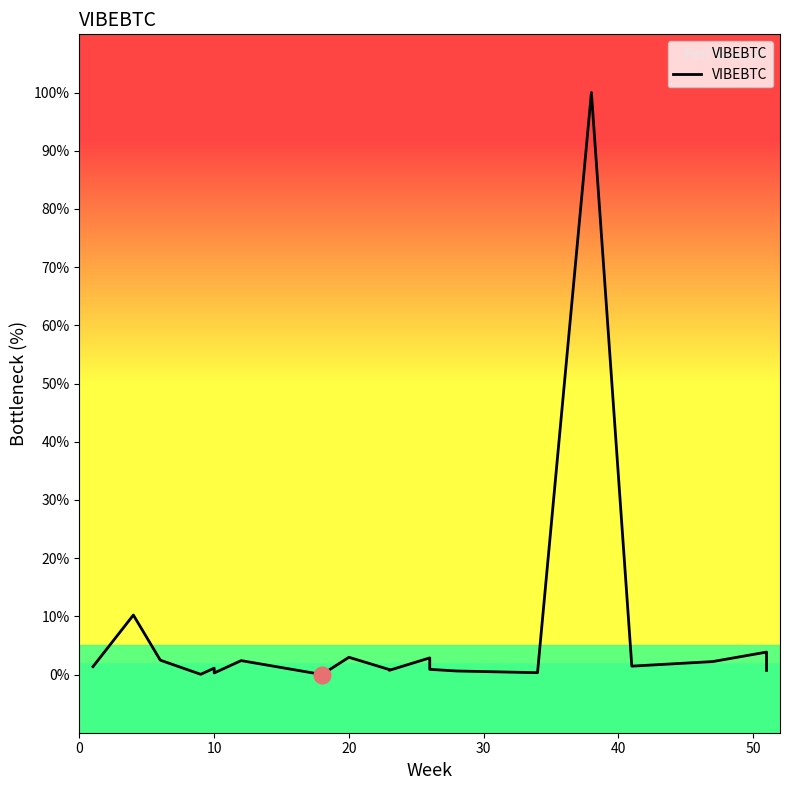

Where is the data nearest to the value 50?

10